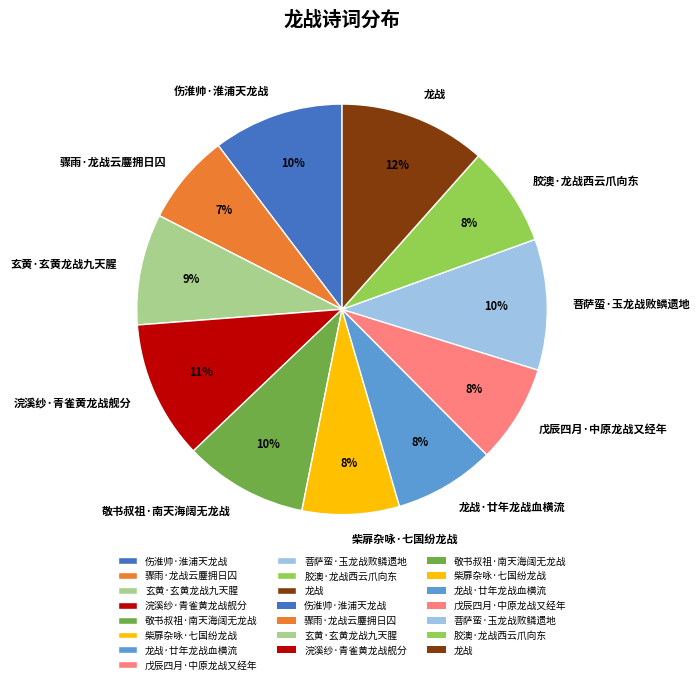

Which slice is the largest?

龙战